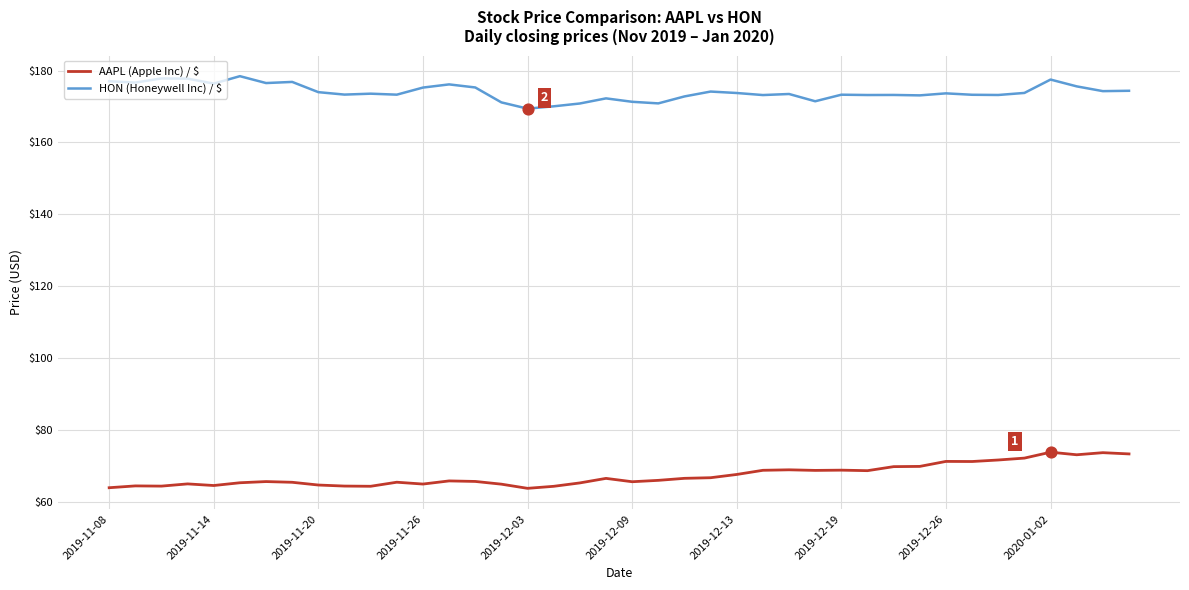

At how many categories does at least one series exceed 83?

40